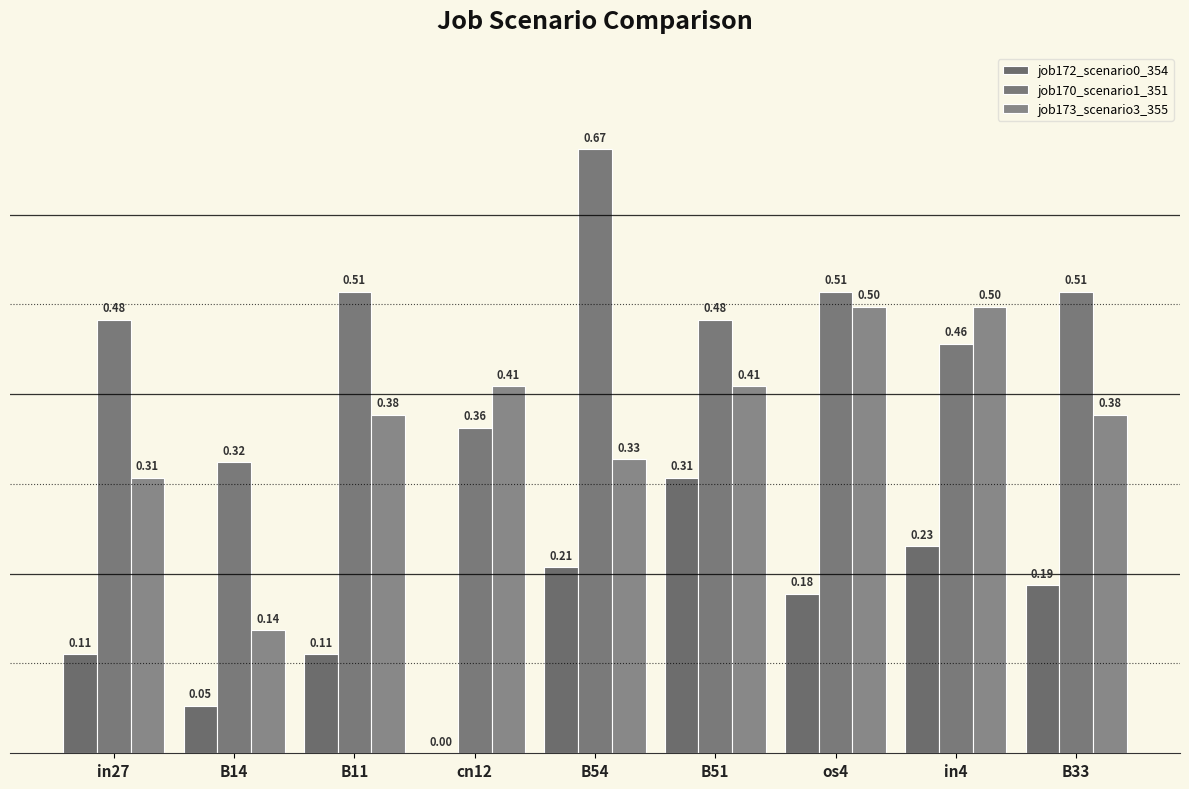

Are the bars horizontal?

No